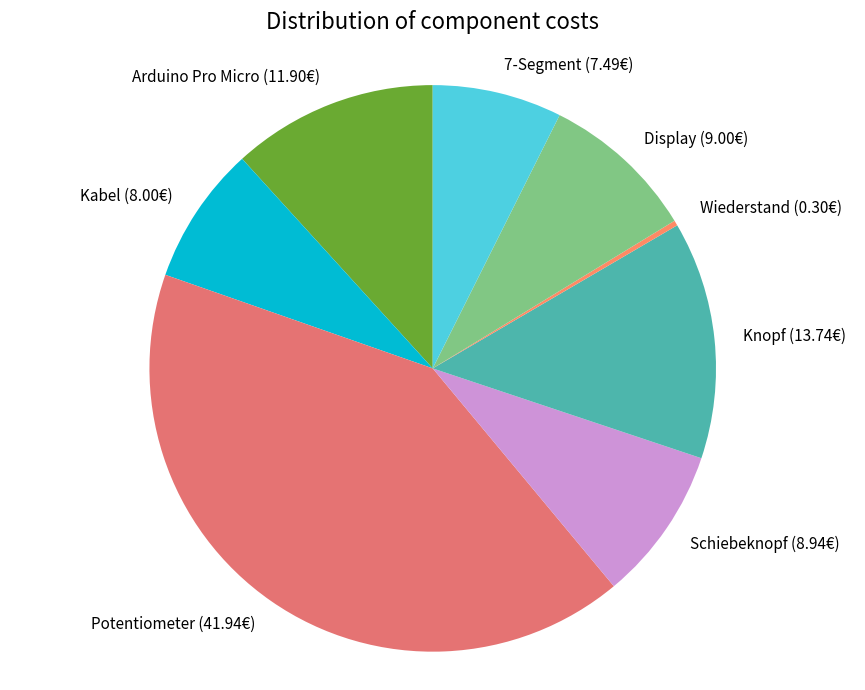

What is the smallest slice in the pie chart?

Wiederstand